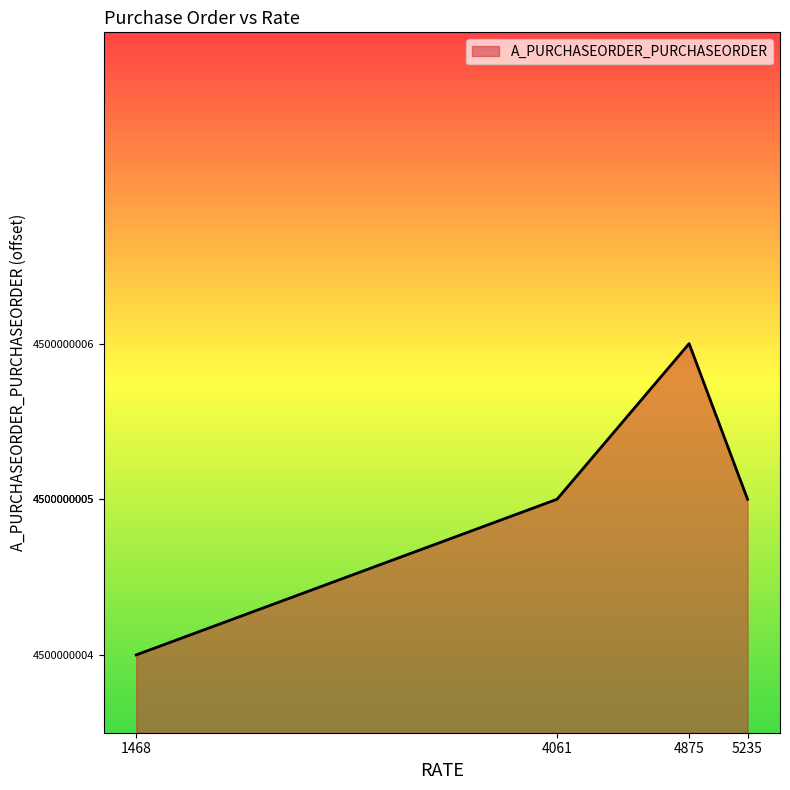

The value at 4061 is 1. True or false?

True